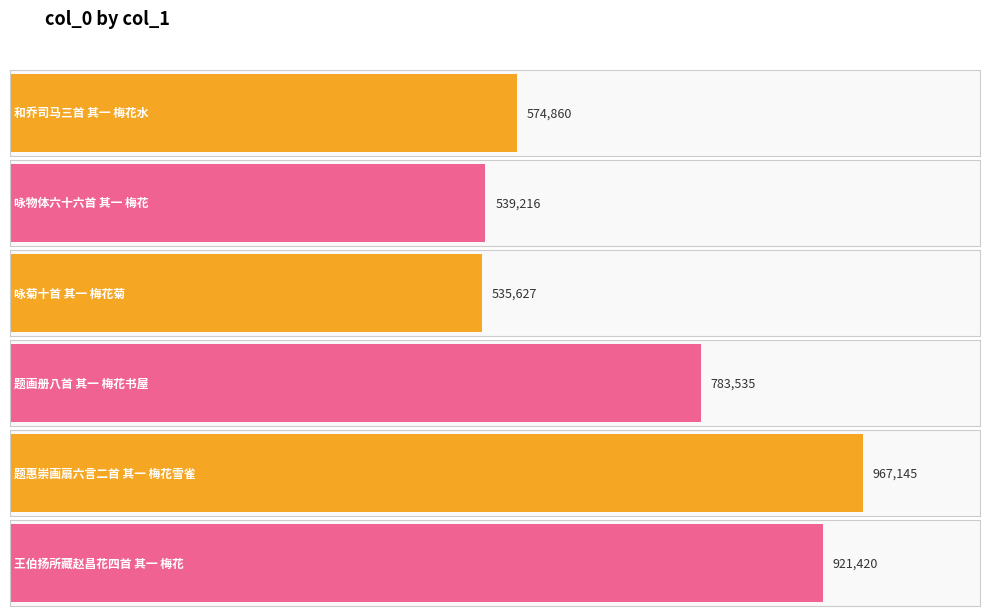

At which label is the value closest to 751386?

题画册八首 其一 梅花书屋